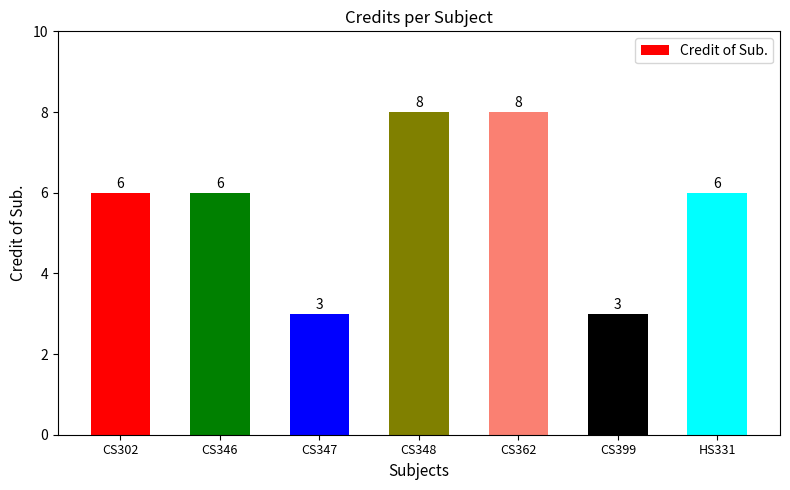

Reading left to right, extract all data points from this chart.

CS302=6	CS346=6	CS347=3	CS348=8	CS362=8	CS399=3	HS331=6